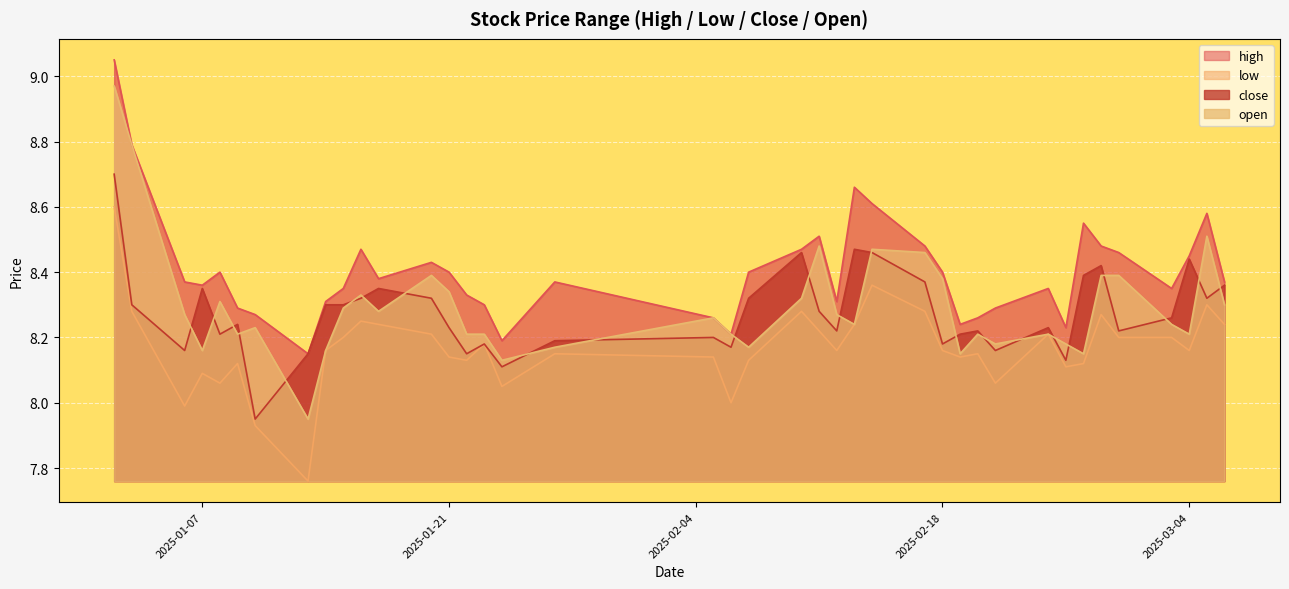

How many data points does each series have?

40